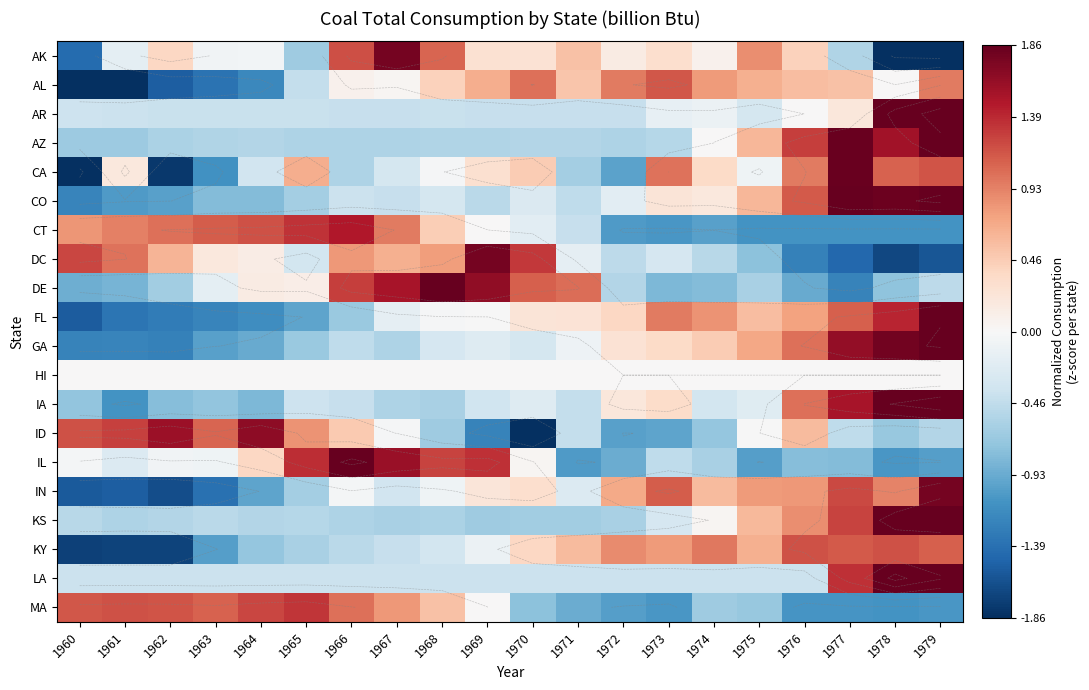

What is the sum of the AL values at 1967 and 1961?

-1.9